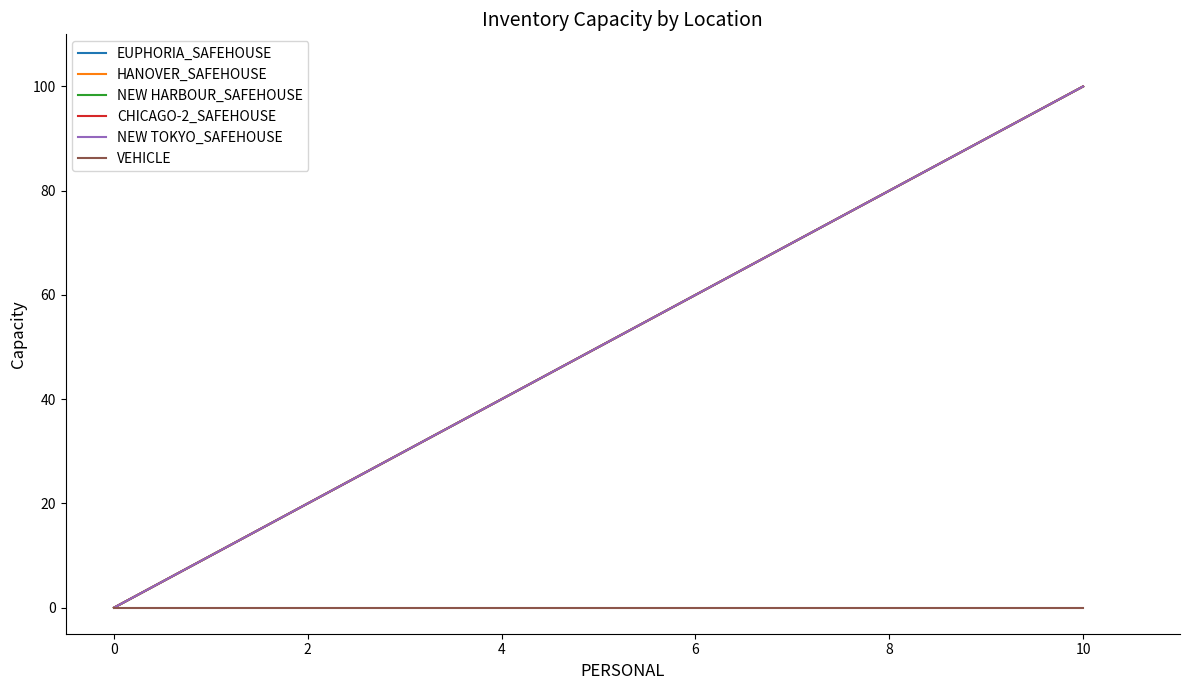

What is the label of the 6th point from the right?

2